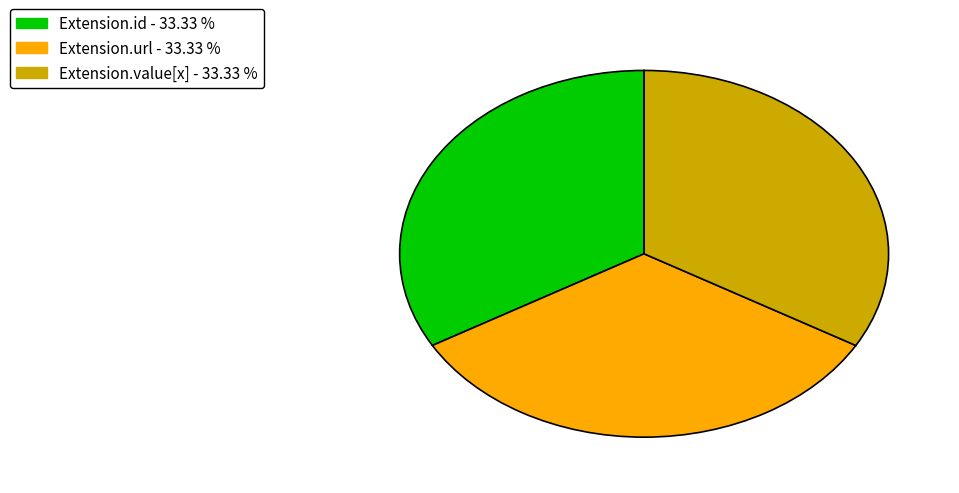

Does any single category account for the majority?

No